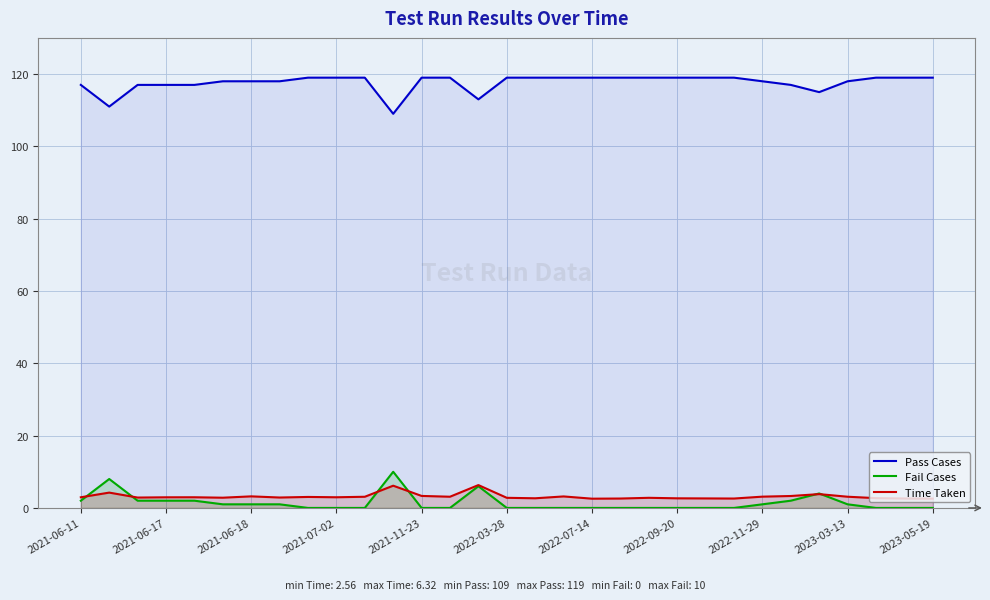

True or false: Fail Cases and Pass Cases intersect in this chart.

False